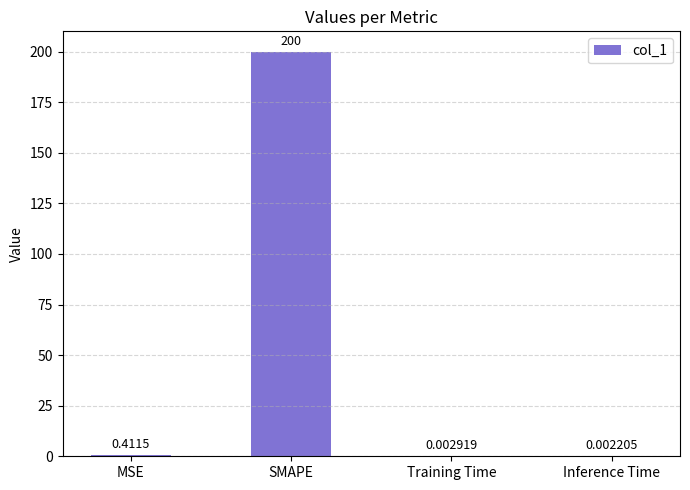

What is the sum of all values?

200.4